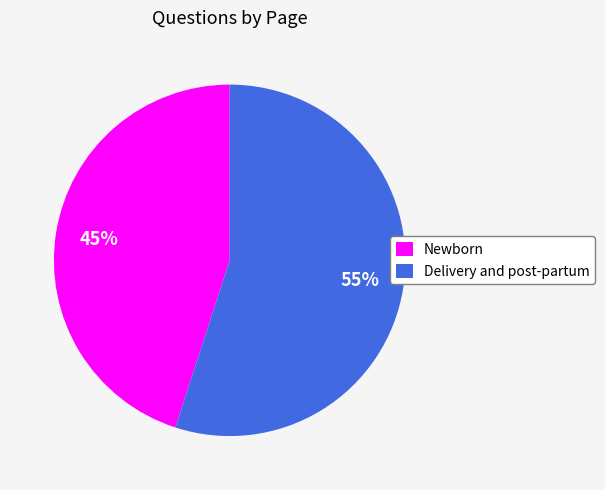

Count the number of slices in the pie.

2